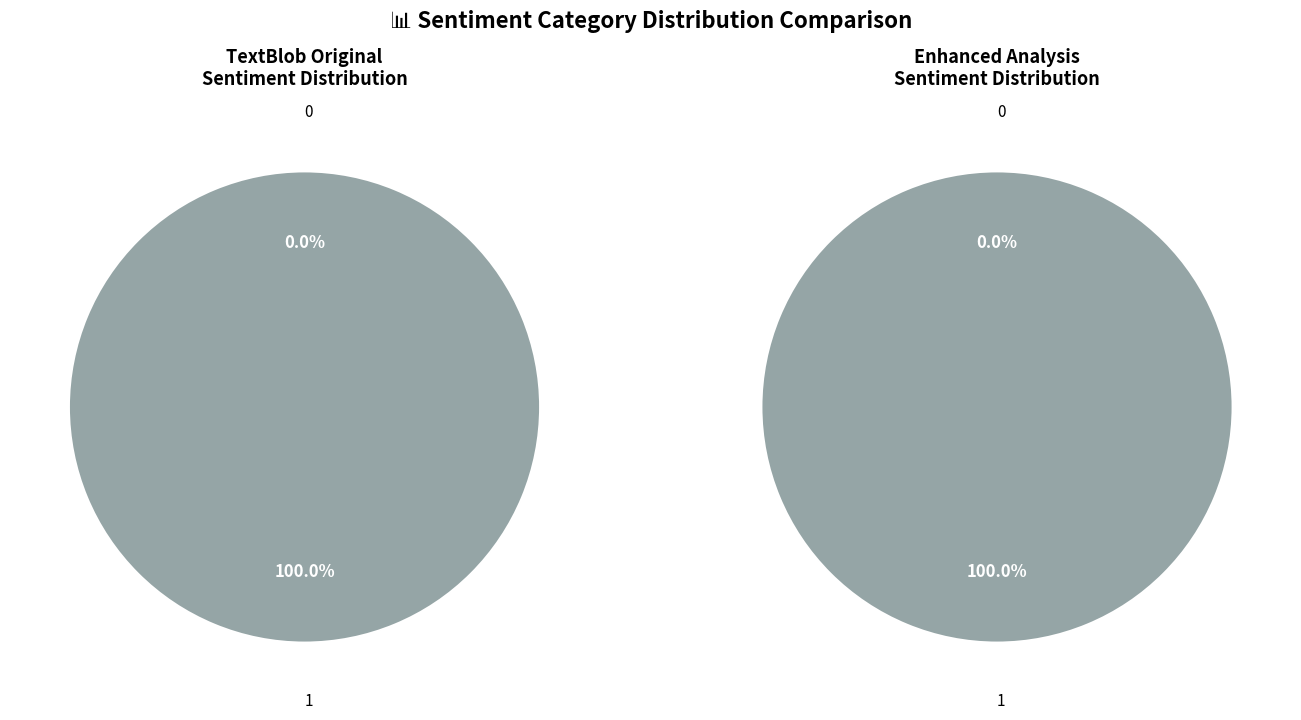

Which has a higher value, 0 or 1?

1